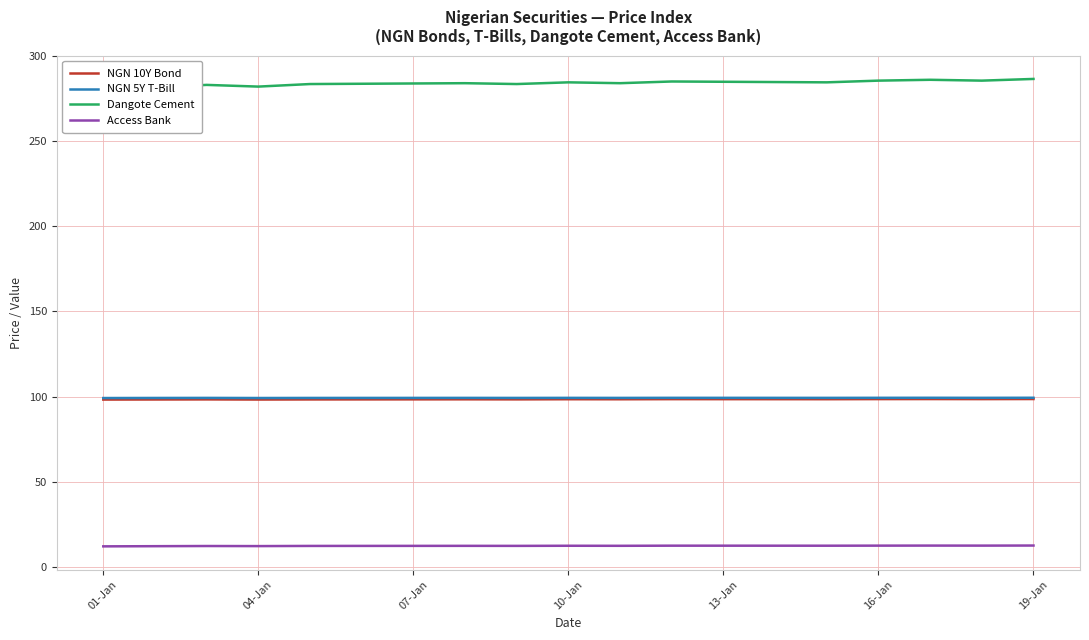

What is the highest value of the Access Bank series?

12.5